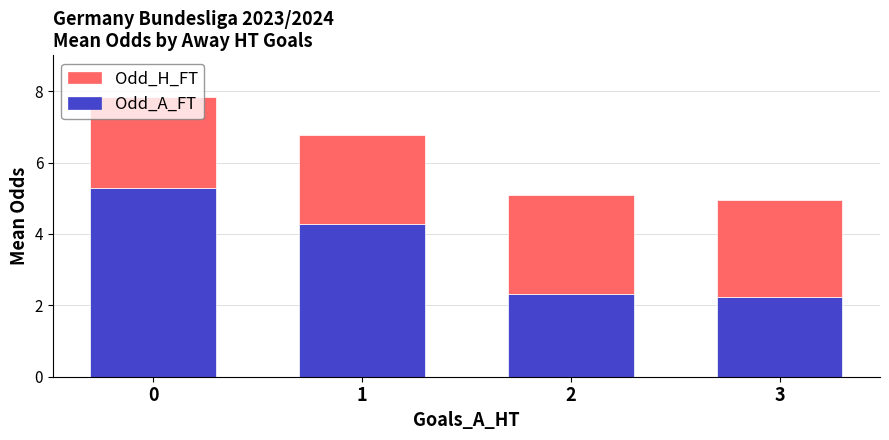

What are all the series names shown in the legend?

Odd_H_FT, Odd_A_FT